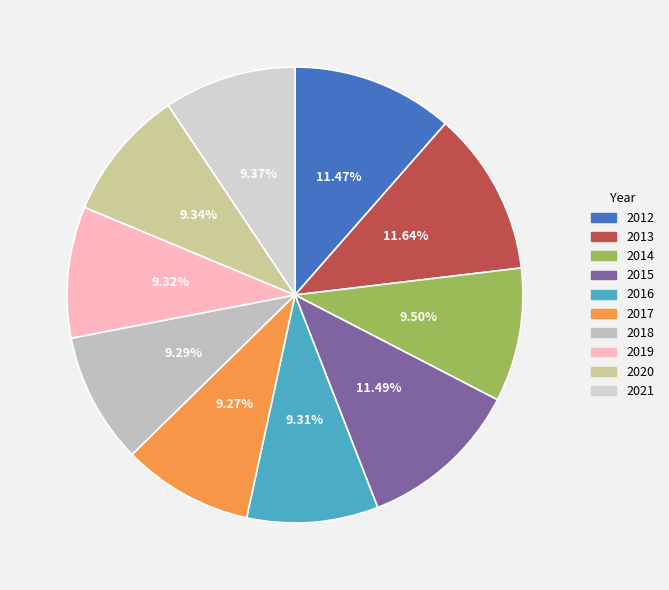

Rank the categories by value from lowest to highest.

2017, 2018, 2016, 2019, 2020, 2021, 2014, 2012, 2015, 2013